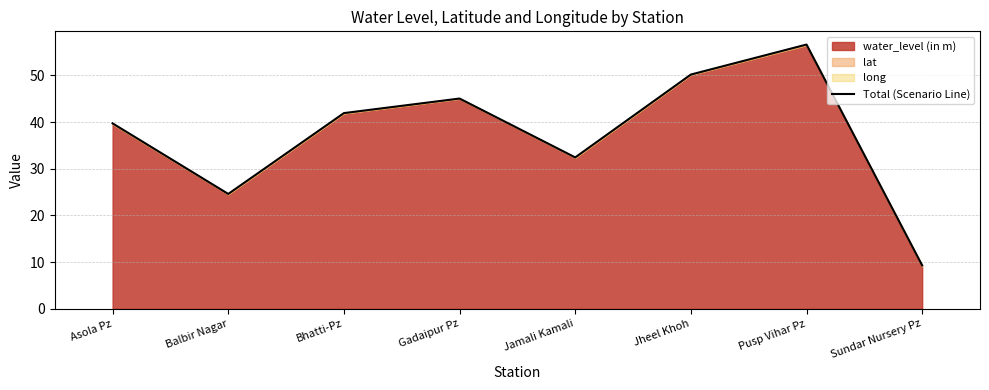

Rank the categories by value from lowest to highest.

Sundar Nursery Pz, Balbir Nagar, Jamali Kamali, Asola Pz, Bhatti-Pz, Gadaipur Pz, Jheel Khoh, Pusp Vihar Pz